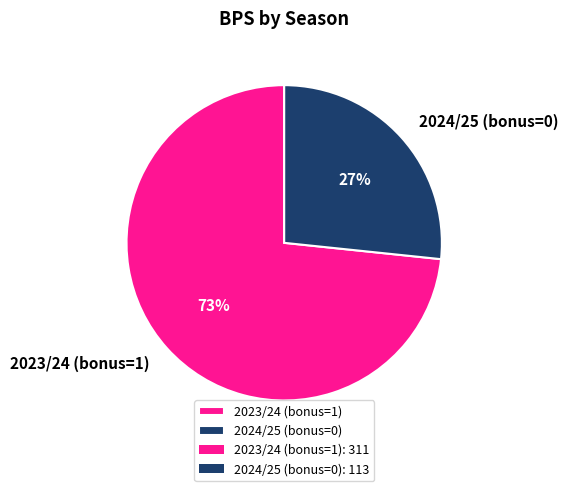

True or false: 2023/24 (bonus=1) accounts for 62% of the total.

False